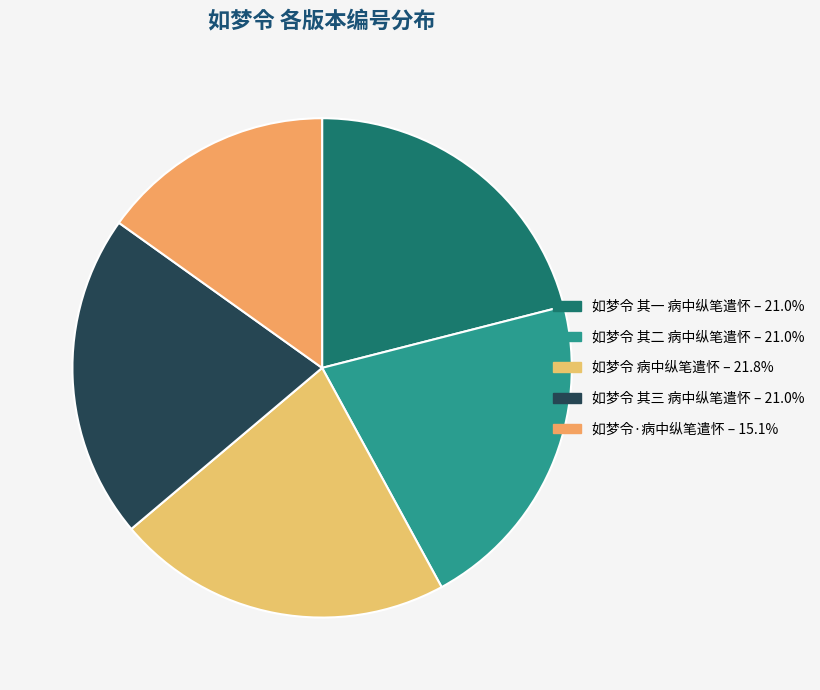

Is there a majority slice in this chart?

No